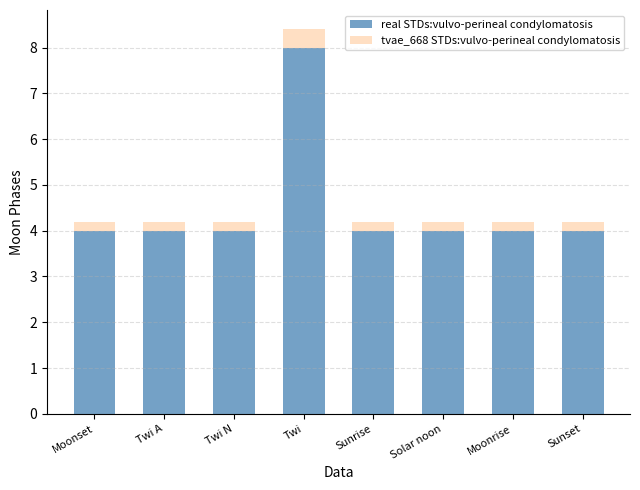

Does the chart contain stacked bars?

Yes